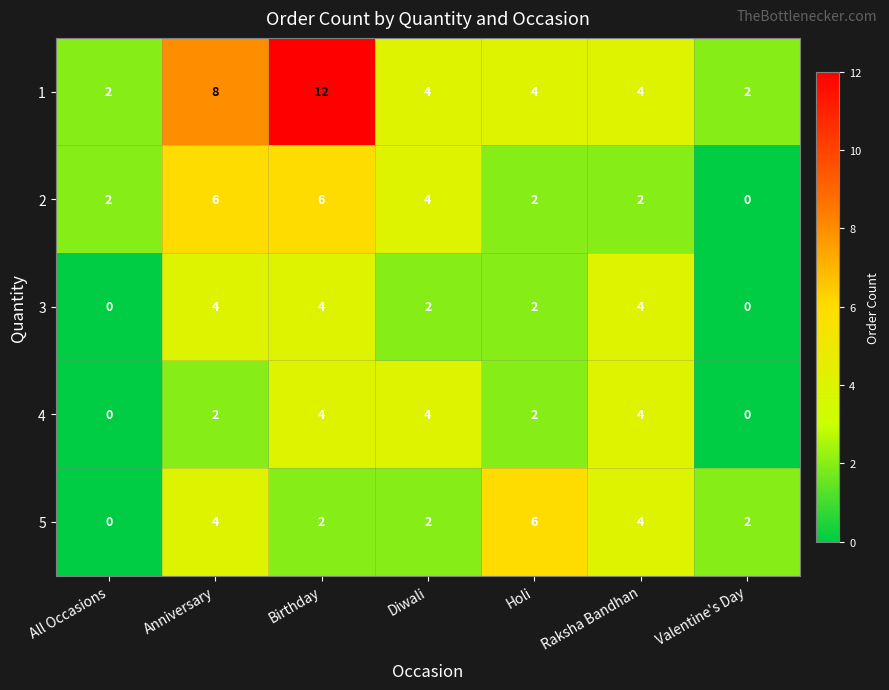

What is the total value across all series at Birthday?

28